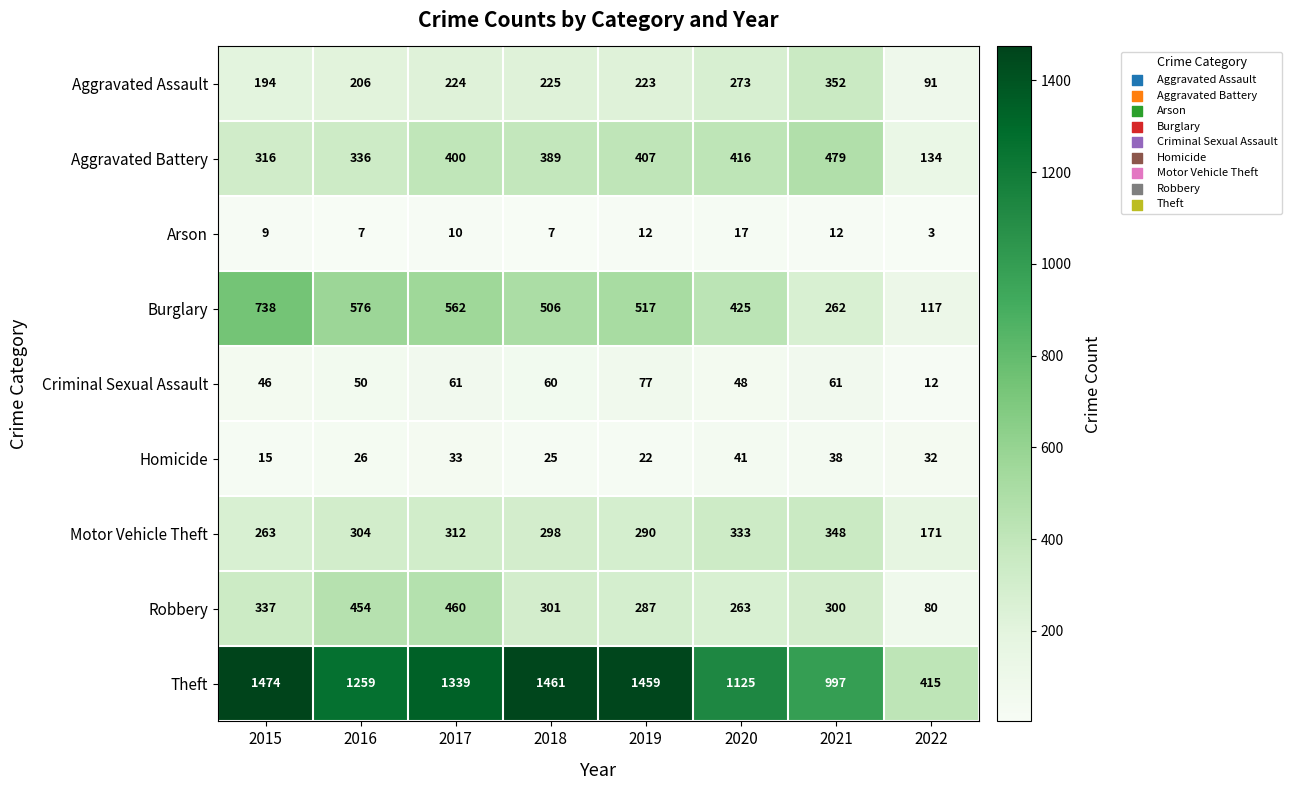

At which category is the sum across all series the highest?

2017